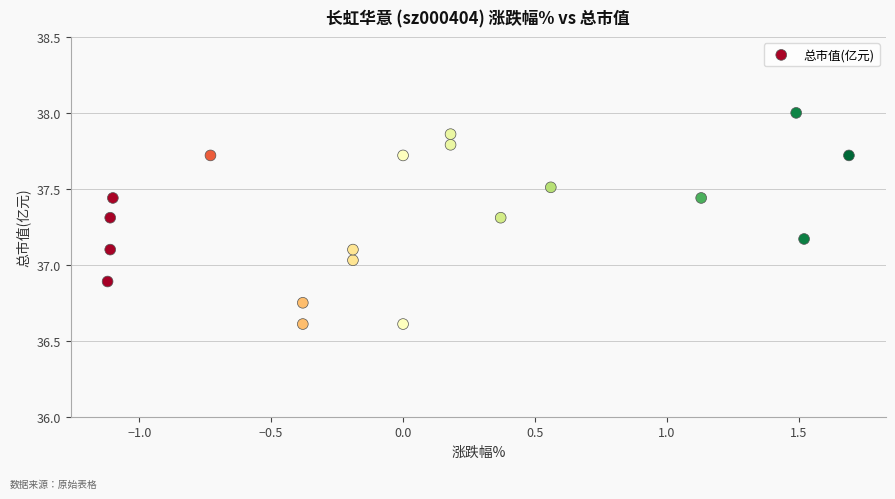

What is the range of X values (max minus min)?

2.8